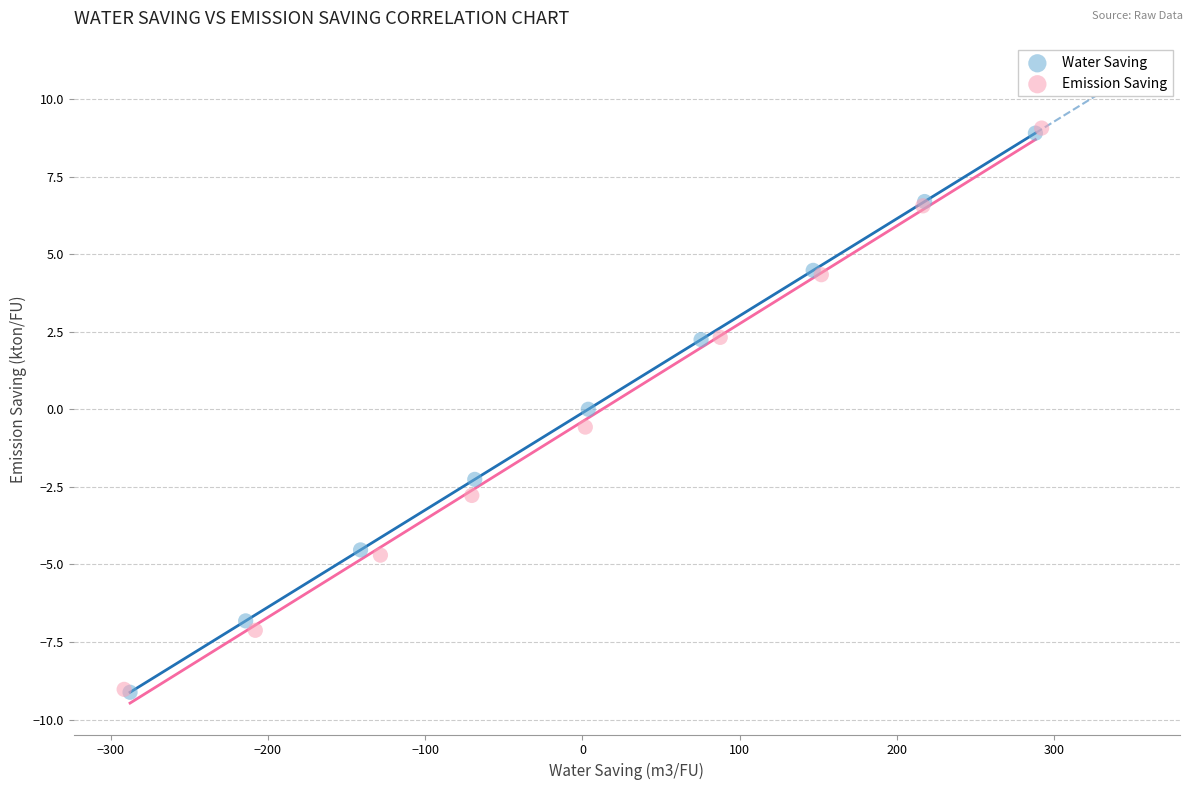

Which series has the largest Y range (max minus min)?

Emission Saving